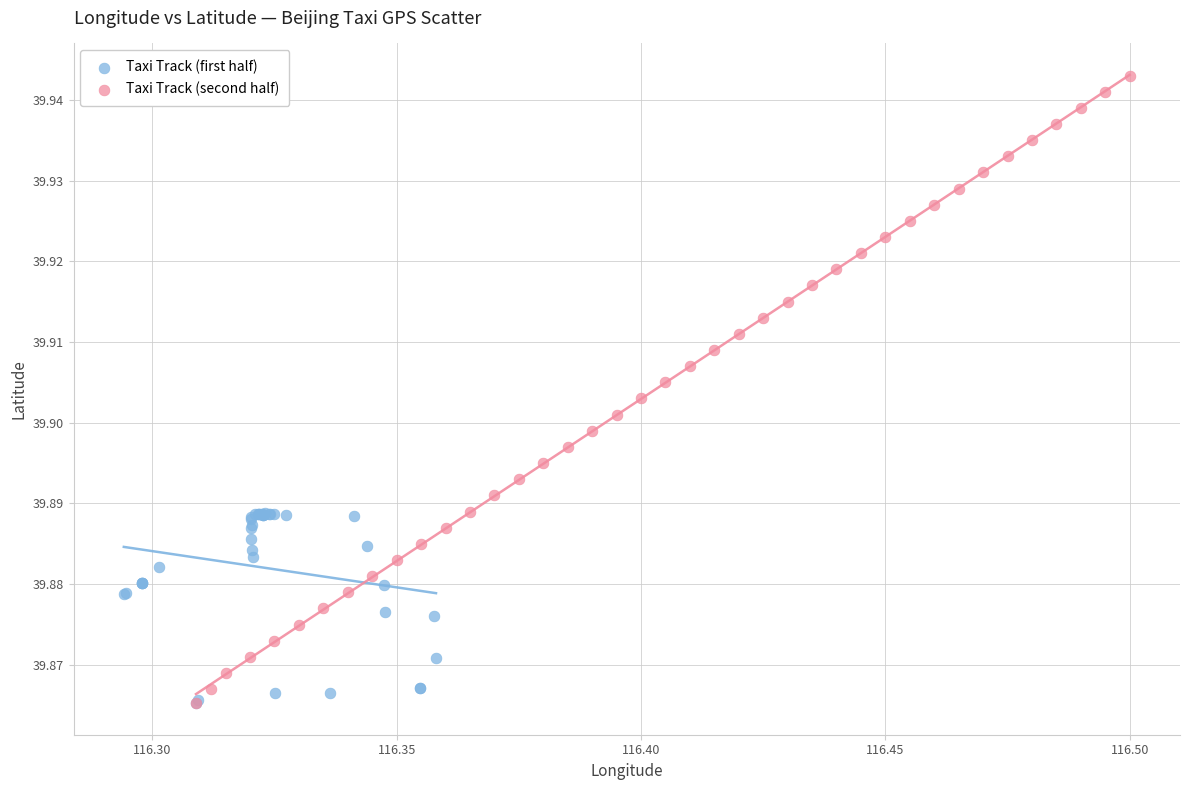

Which series has the widest spread of Y values?

Taxi Track (second half)